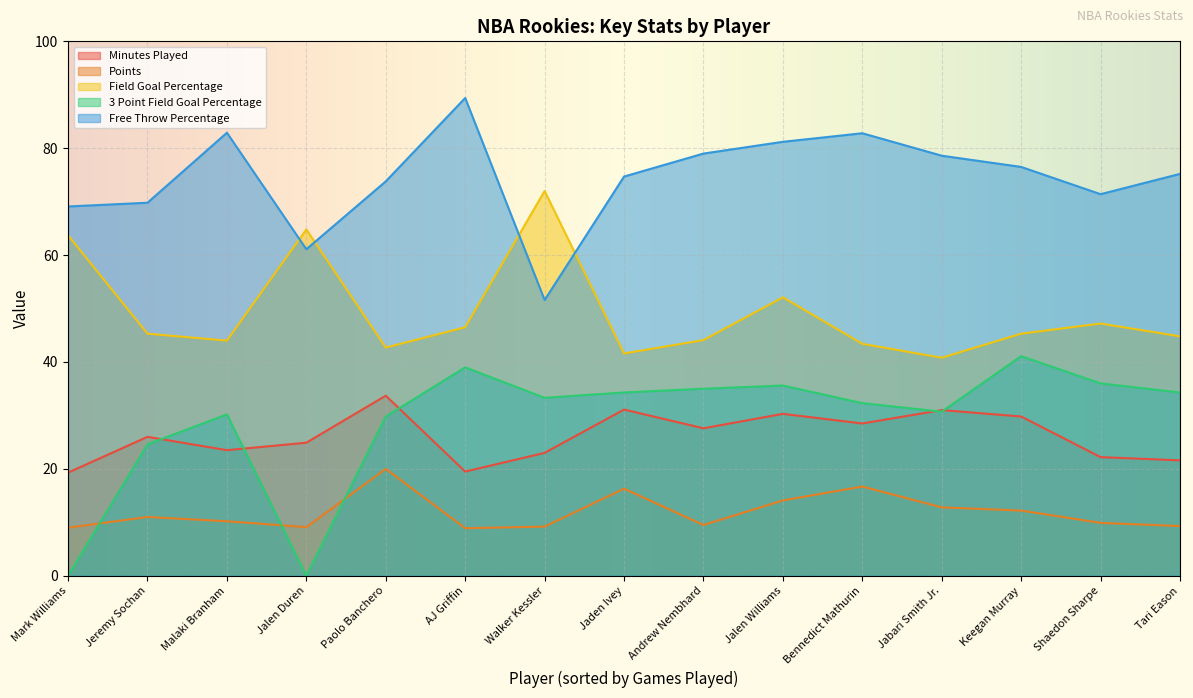

What is the total value across all series at Mark Williams?

161.1